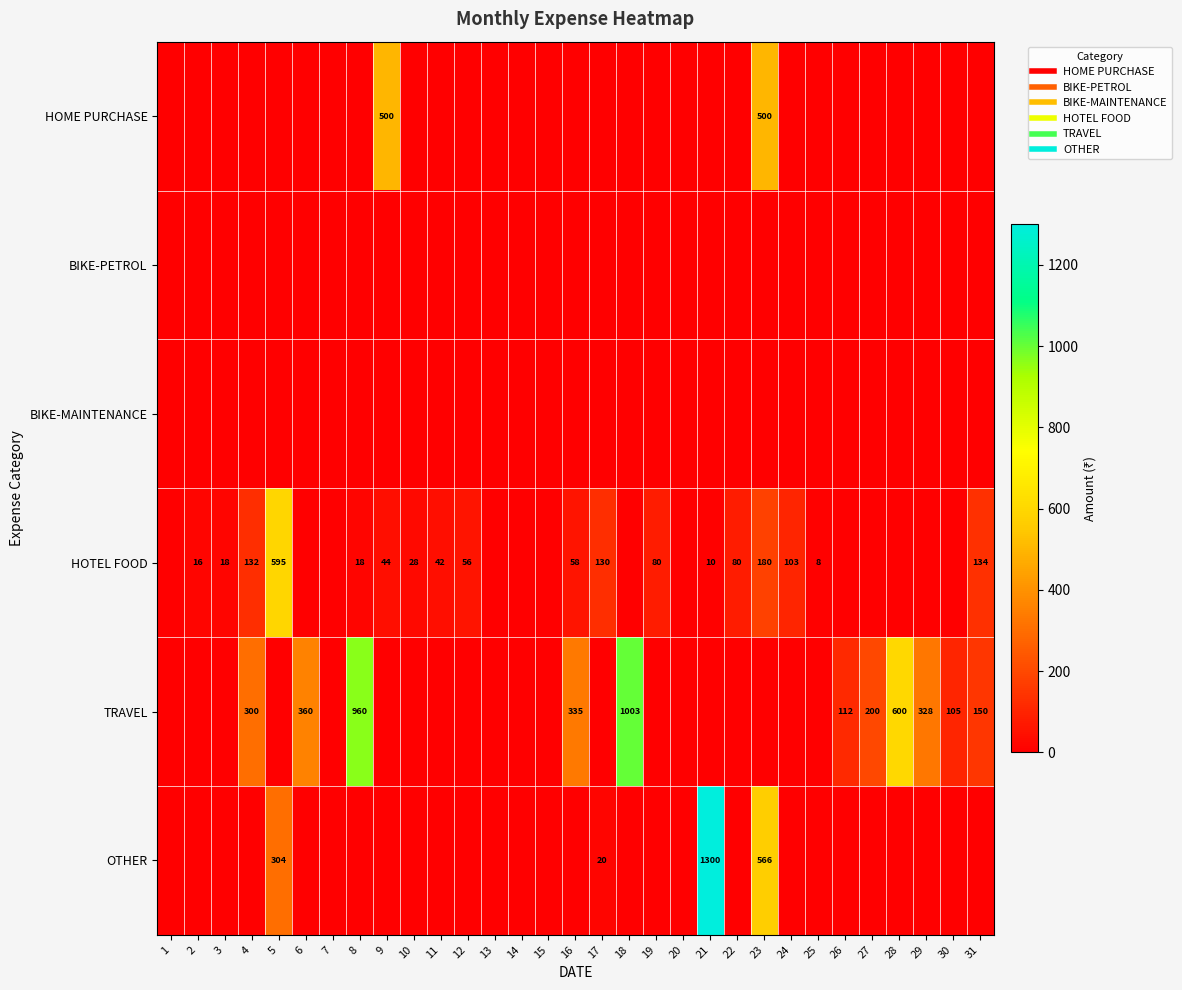

Rank the categories by OTHER value from highest to lowest.

21, 23, 5, 17, 1, 2, 3, 4, 6, 7, 8, 9, 10, 11, 12, 13, 14, 15, 16, 18, 19, 20, 22, 24, 25, 26, 27, 28, 29, 30, 31